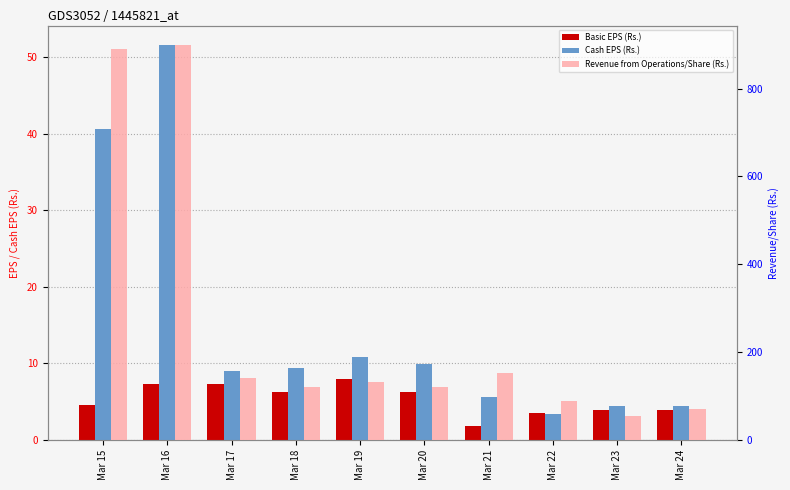

Rank the categories by Revenue from Operations/Share (Rs.) value from highest to lowest.

Mar 16, Mar 15, Mar 21, Mar 17, Mar 19, Mar 18, Mar 20, Mar 22, Mar 24, Mar 23